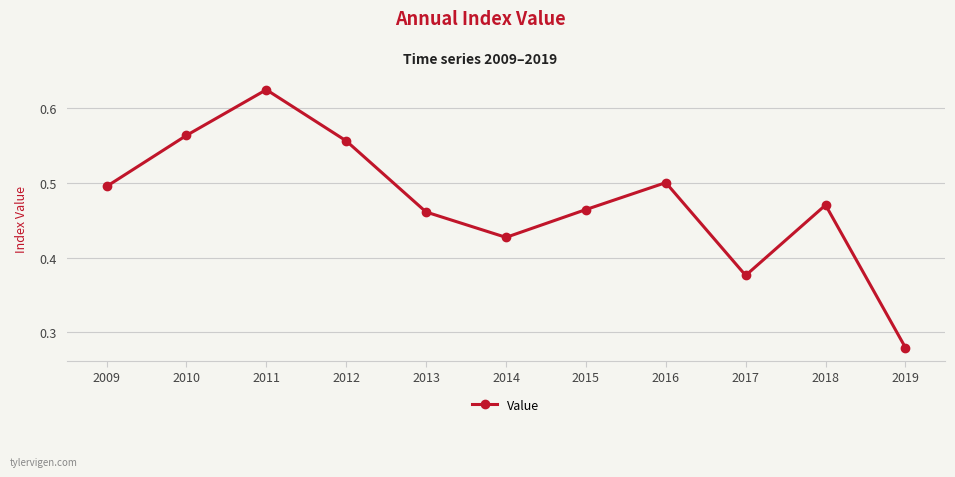

At which category does the chart reach its peak across all series?

2011